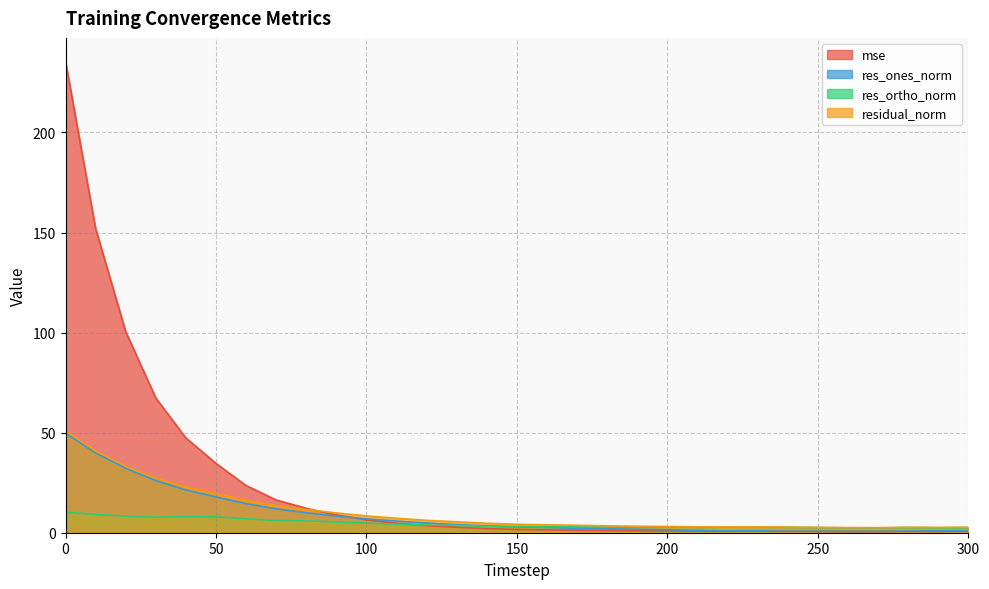

Reading left to right, transcribe all the data shown in this chart.

mse: 0=235.5	10=152.0	20=100.4	30=67.3	40=47.3	50=34.6	60=23.6	70=16.4	80=12.2	90=8.9	100=6.4	110=4.7	120=3.5	130=2.7	140=2.0	150=1.6	160=1.4	170=1.2	180=1.1	190=0.9	200=0.9	210=0.8	220=0.8	230=0.8	240=0.7	250=0.6	260=0.6	270=0.6	280=0.7	290=0.6	300=0.7
res_ones_norm: 0=49.8	10=39.9	20=32.2	30=26.1	40=21.3	50=17.8	60=14.5	70=11.9	80=10.0	90=8.3	100=6.9	110=5.8	120=4.9	130=4.0	140=3.4	150=2.9	160=2.6	170=2.3	180=2.0	190=1.7	200=1.5	210=1.2	220=0.9	230=0.9	240=0.7	250=0.8	260=0.7	270=0.7	280=0.8	290=0.9	300=1.0
res_ortho_norm: 0=10.3	10=9.1	20=8.3	30=7.8	40=8.1	50=7.9	60=6.9	70=6.1	80=5.9	90=5.3	100=4.8	110=4.3	120=3.8	130=3.7	140=3.3	150=3.1	160=3.0	170=2.9	180=2.8	190=2.7	200=2.7	210=2.7	220=2.8	230=2.7	240=2.7	250=2.6	260=2.5	270=2.4	280=2.6	290=2.5	300=2.5
residual_norm: 0=50.9	10=40.9	20=33.2	30=27.2	40=22.8	50=19.5	60=16.1	70=13.4	80=11.6	90=9.9	100=8.4	110=7.2	120=6.2	130=5.5	140=4.7	150=4.2	160=4.0	170=3.7	180=3.4	190=3.2	200=3.1	210=3.0	220=2.9	230=2.9	240=2.8	250=2.7	260=2.5	270=2.5	280=2.7	290=2.6	300=2.7